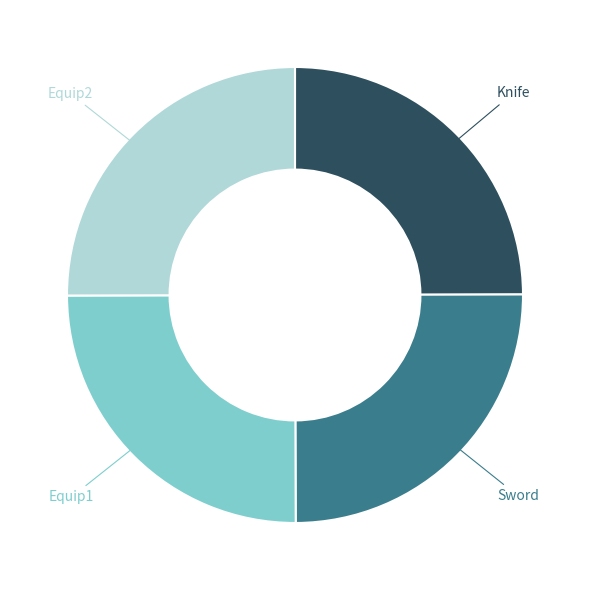

True or false: Knife accounts for 12% of the total.

False